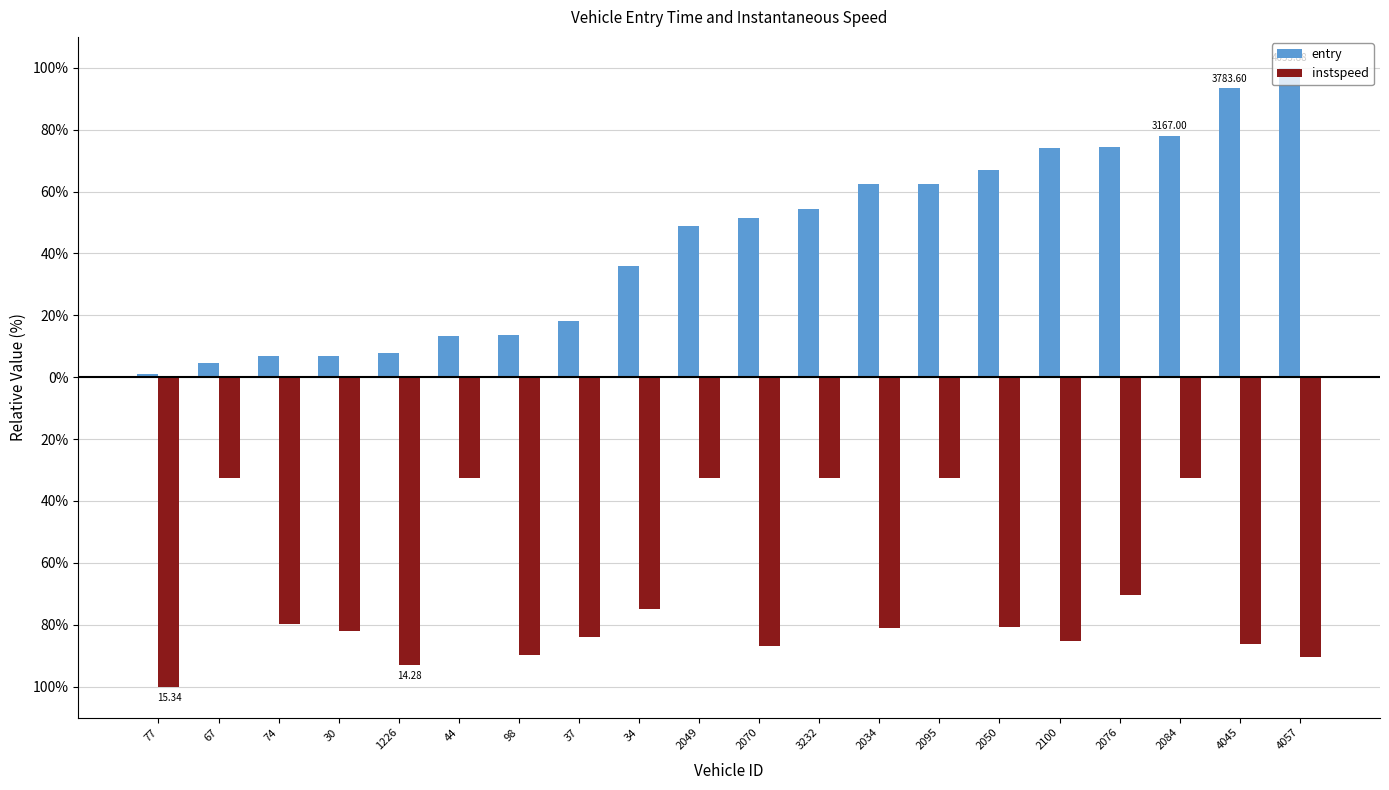

What are all the series names shown in the legend?

entry, instspeed